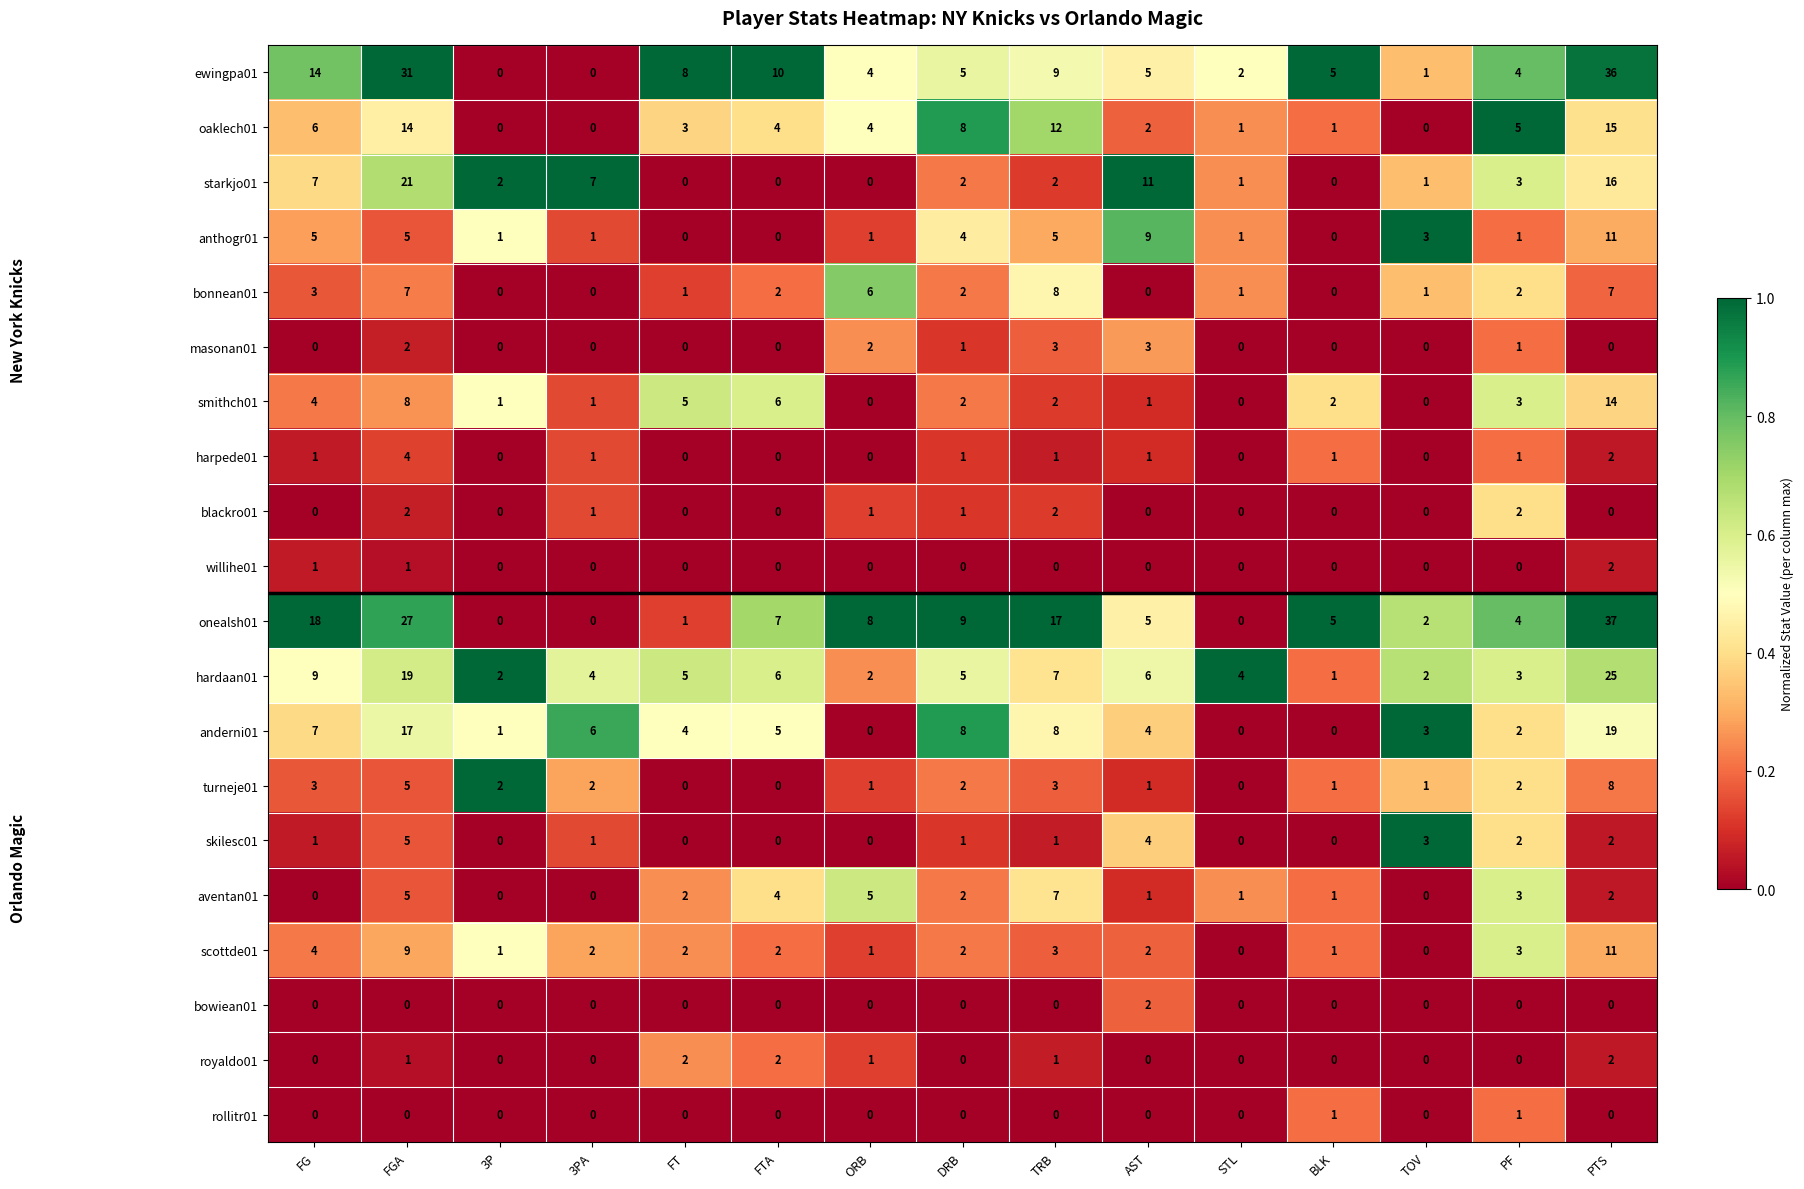

The smithch01 series shows 1 at AST. True or false?

True